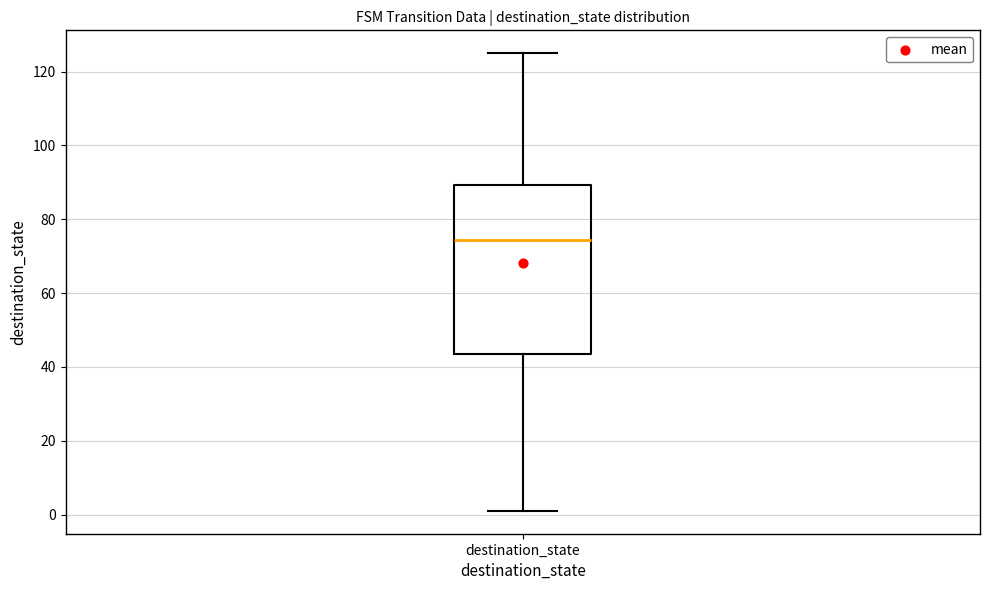

Where does the median line of the box for destination_state sit on the y-axis? The values are not printed on the chart, so give them approximately, as read against the axis.

74